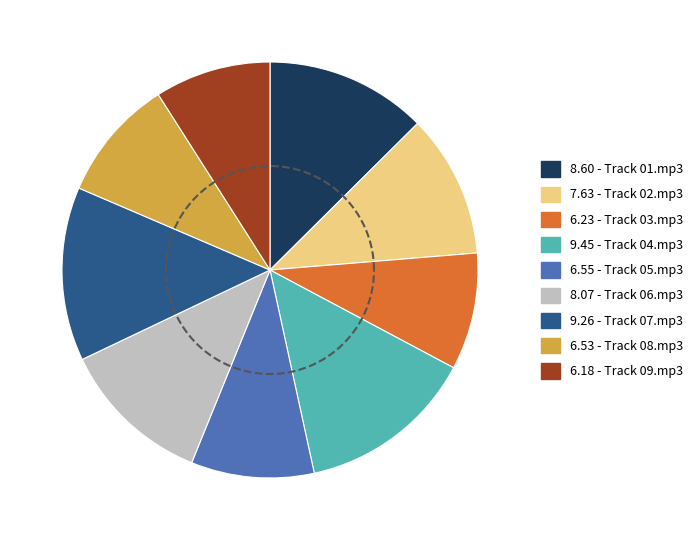

What is the change in value from Track 05.mp3 to Track 09.mp3?

-0.4